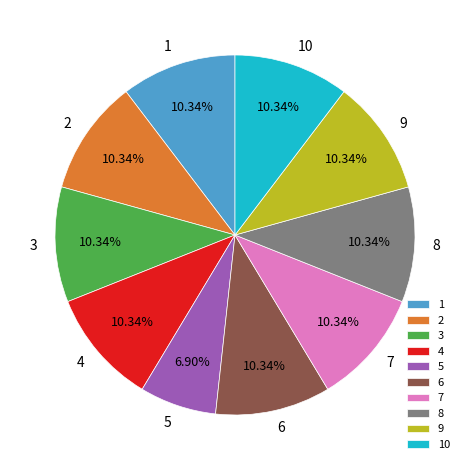

How many segments does this pie chart have?

10